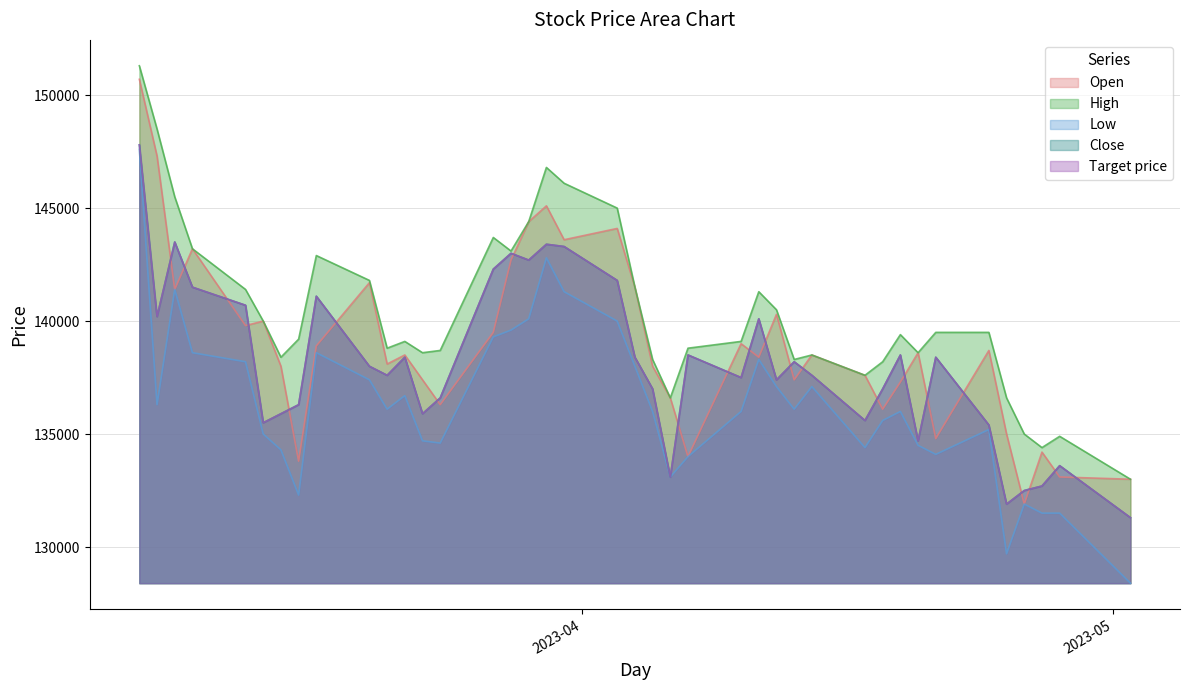

Does the chart have visible grid lines?

Yes